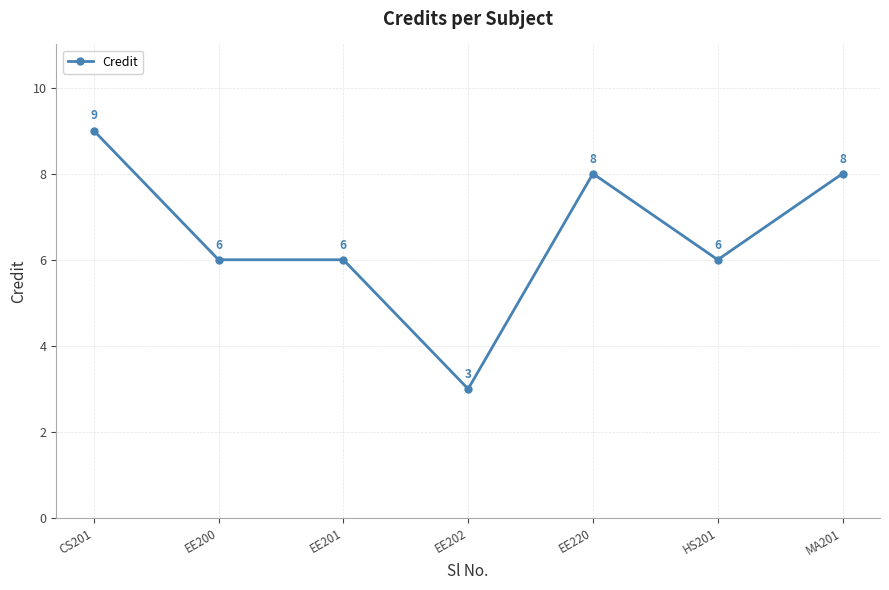

What is the difference between the maximum and minimum values?

6